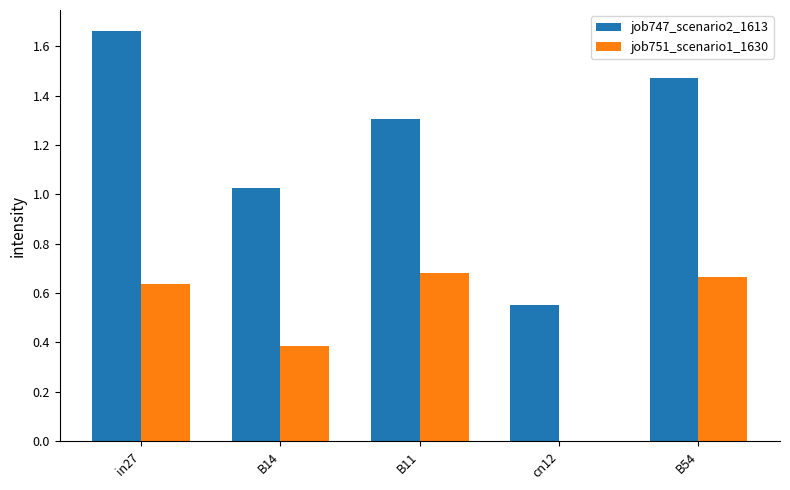

At which category is the sum across all series the highest?

in27